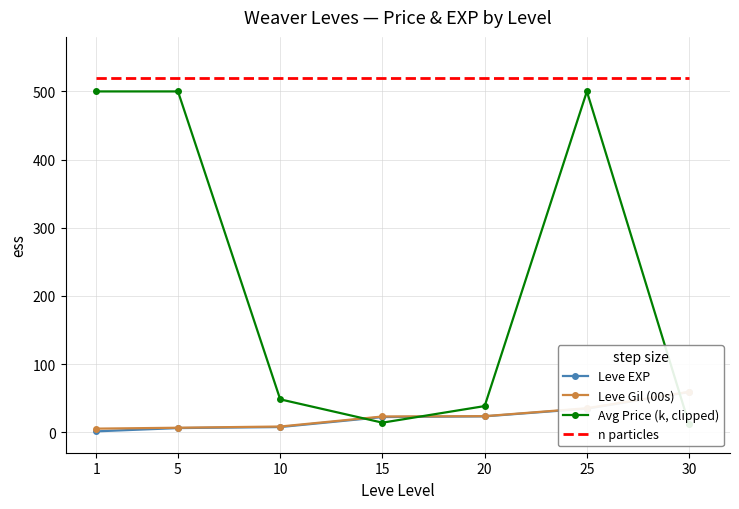

Reading left to right, list all the values displayed in this chart.

Leve EXP: 1=1.3	5=6.2	10=7.7	15=22.3	20=23.3	25=34.7	30=59.0
Leve Gil (00s): 1=5.3	5=6.7	10=8.4	15=23.1	20=23.6	25=35.3	30=59.4
Avg Price (k, clipped): 1=500.0	5=500.0	10=48.3	15=14.1	20=38.4	25=500.0	30=11.7
n particles: 1=520.0	5=520.0	10=520.0	15=520.0	20=520.0	25=520.0	30=520.0